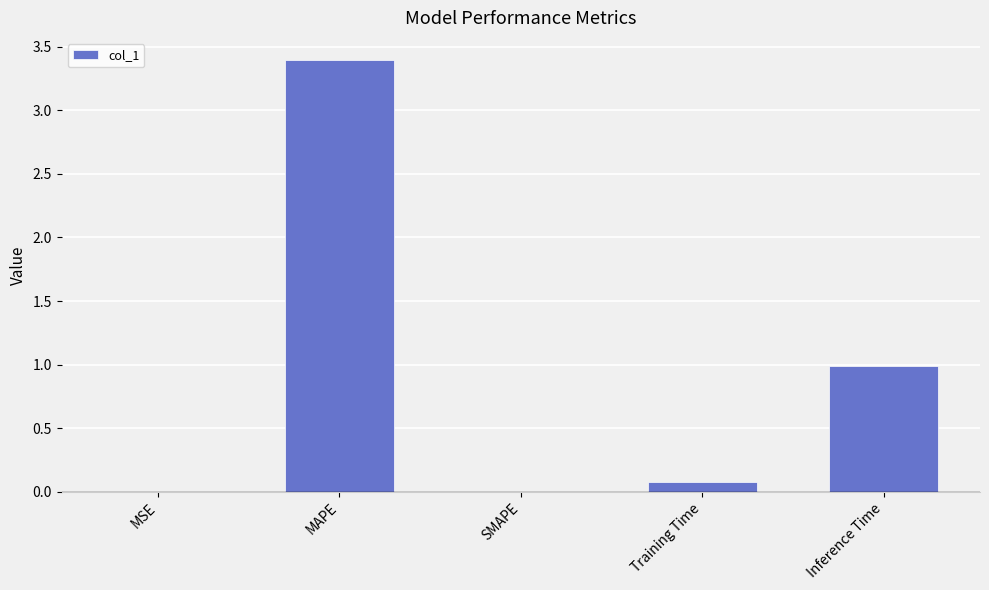

What is the sum of all values?

4.5